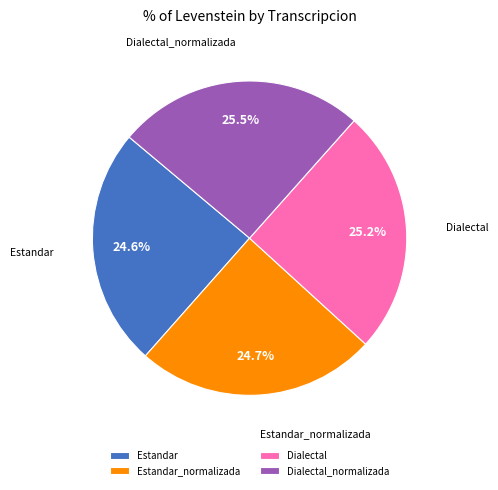

Approximately how many times larger is the value at Dialectal_normalizada compared to Dialectal?

1.0